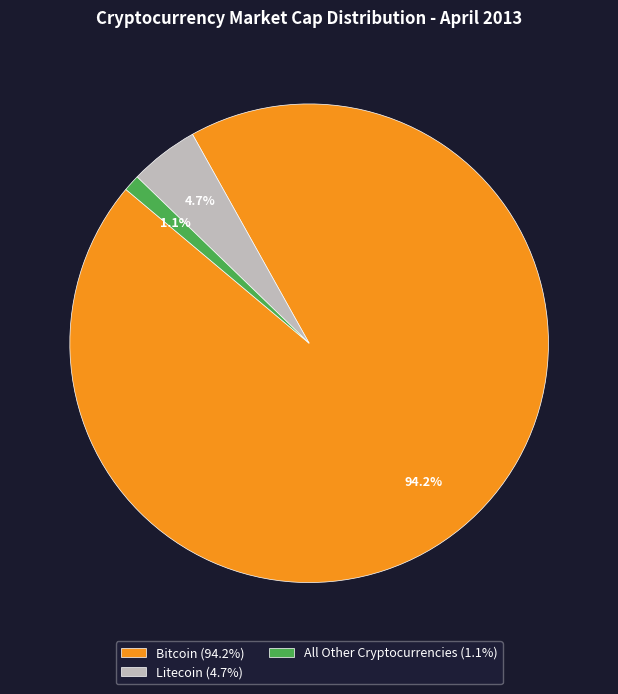

To the nearest percent, what is the difference between the largest and smallest slice percentages?

93%